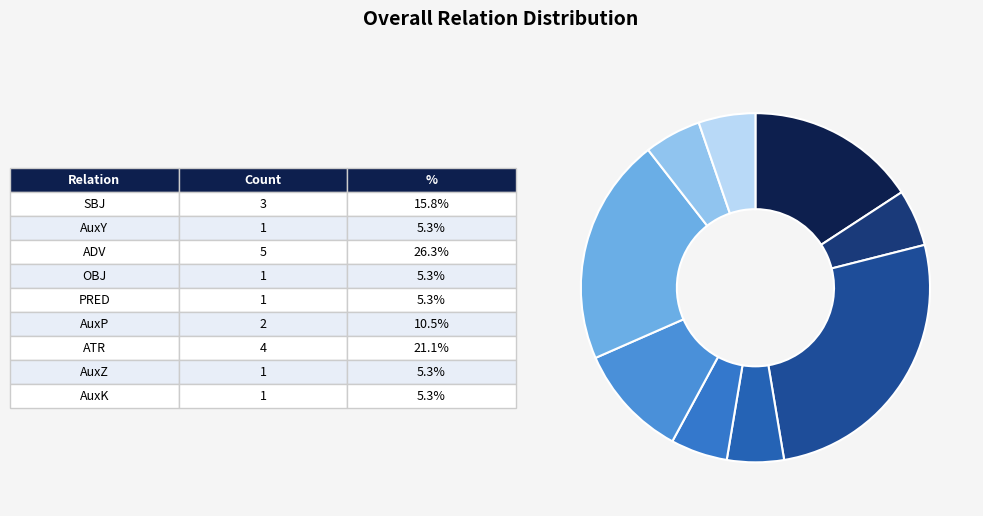

What is the largest slice in the pie chart?

ADV